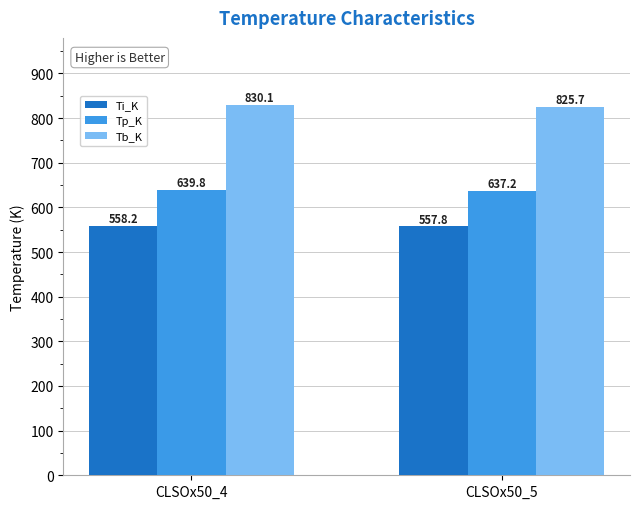

What is the difference between the maximum and minimum values in the Ti_K series?

0.4